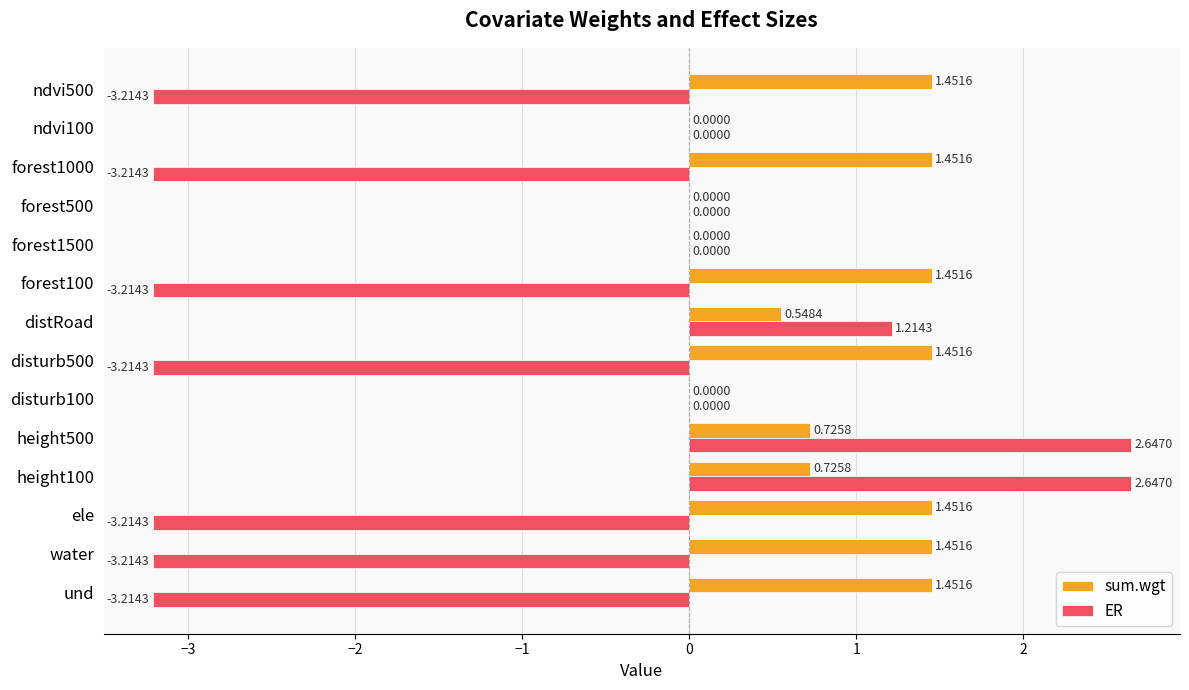

What is the sum of the sum.wgt values at und and height100?

2.2